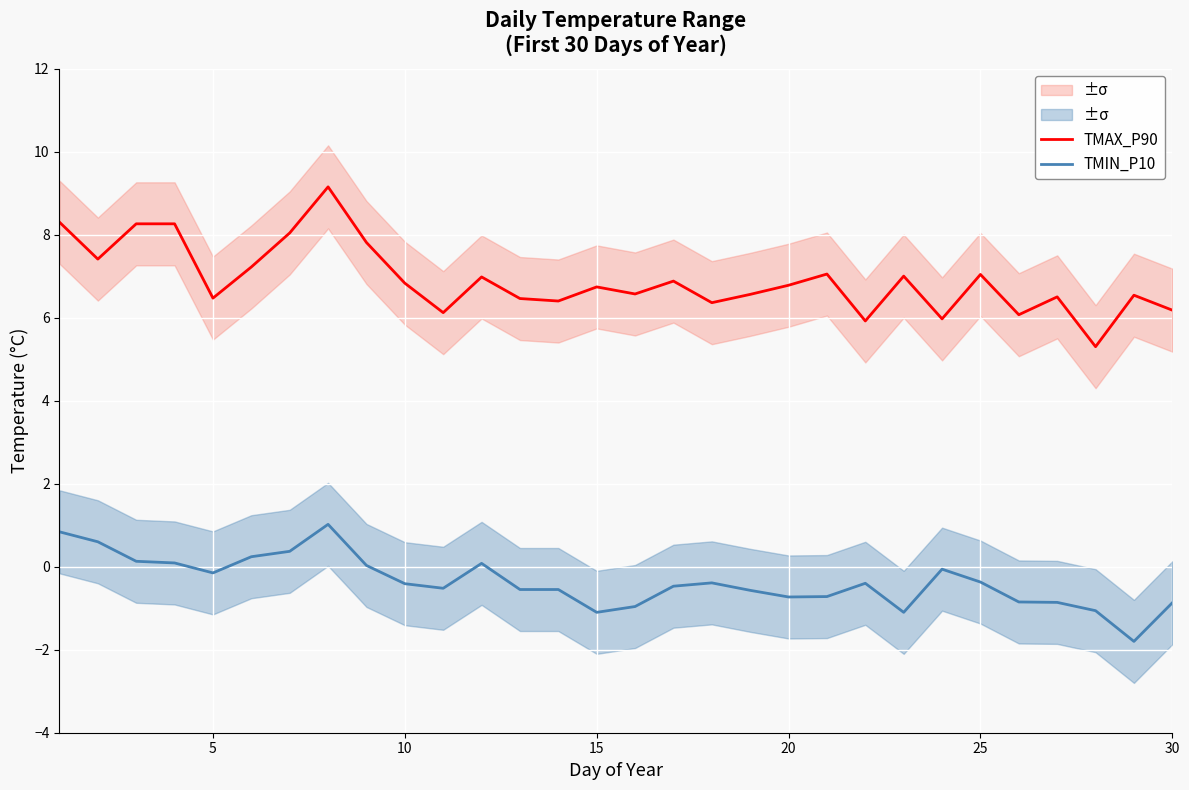

How many lines are shown in the chart?

2